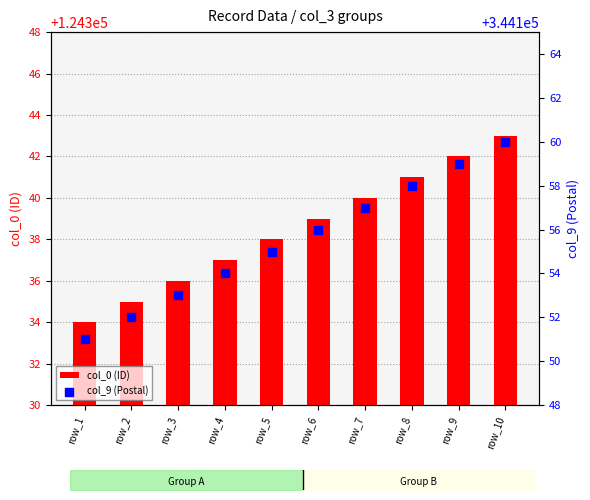

Which series contains the highest Y value?

col_9 (Postal)